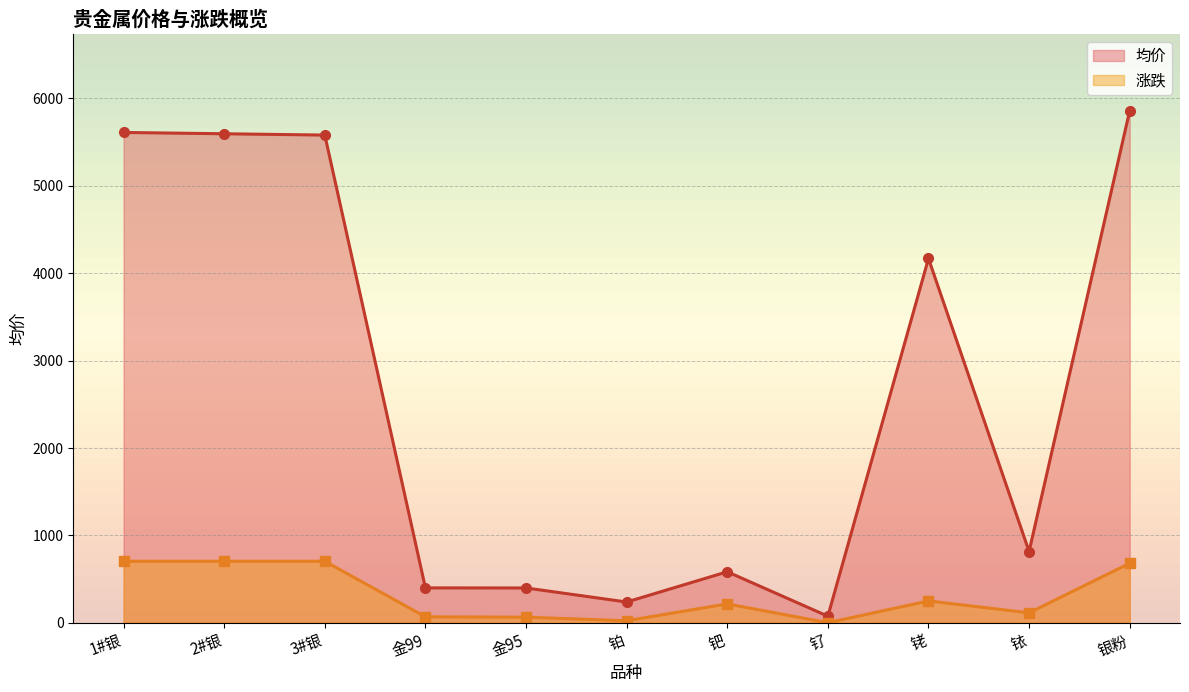

At 1#银, list the series in order from smallest to largest.

涨跌_line, 均价_line